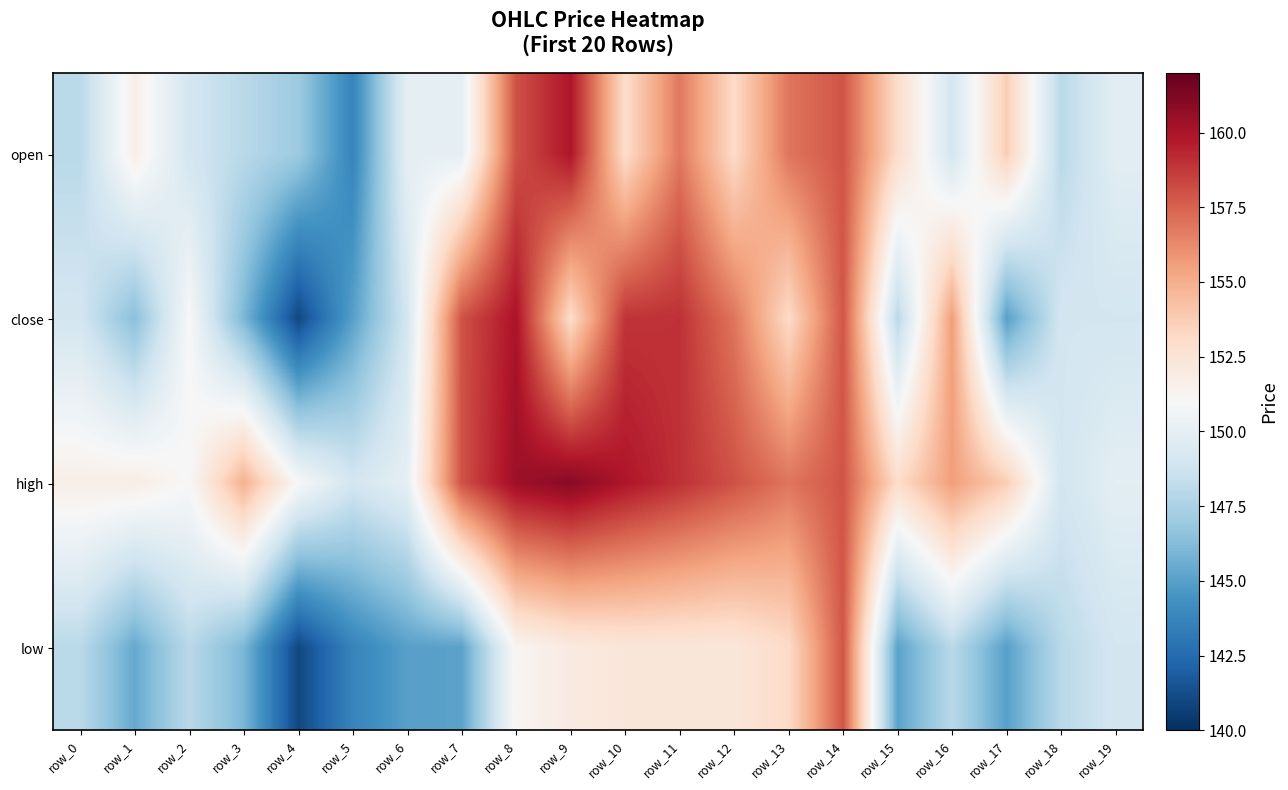

How many distinct data groups are displayed?

4